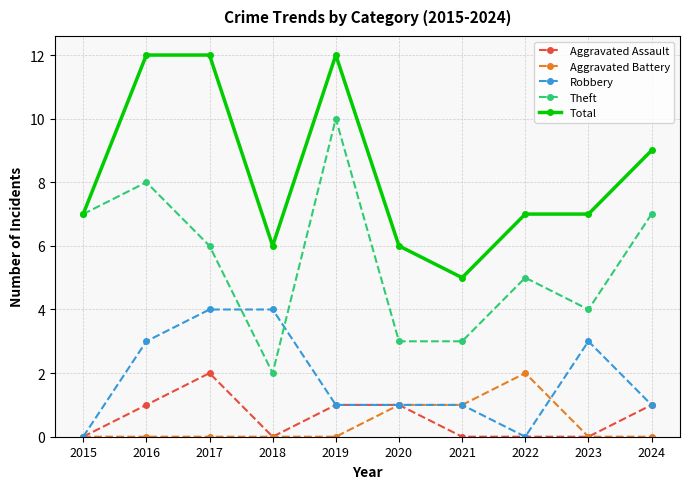

Is the value of Total at 2017 greater than the value of Theft at 2021?

Yes